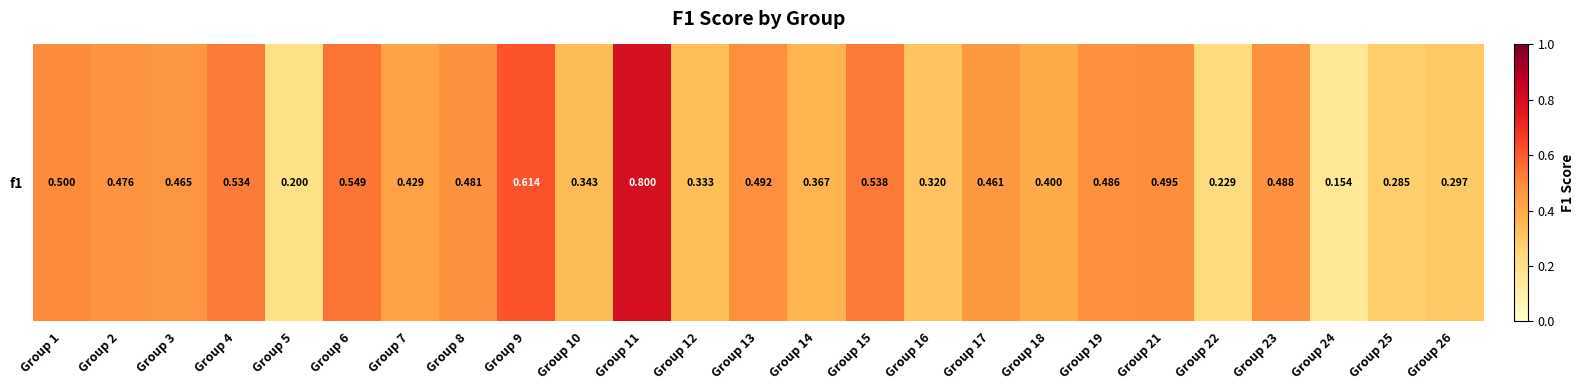

Reading right to left, transcribe all the data shown in this chart.

0.3	0.3	0.2	0.5	0.2	0.5	0.5	0.4	0.5	0.3	0.5	0.4	0.5	0.3	0.8	0.3	0.6	0.5	0.4	0.5	0.2	0.5	0.5	0.5	0.5